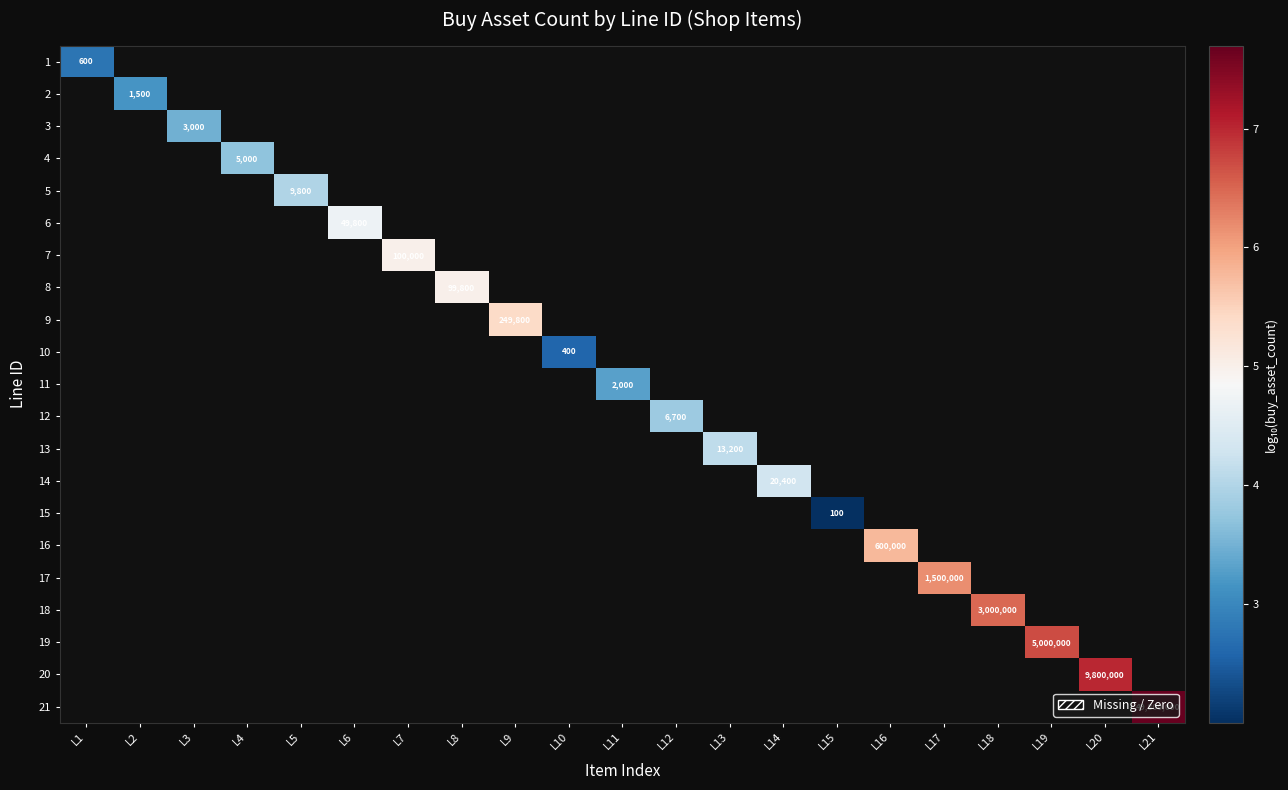

How many values in the 11 series exceed 3?

1